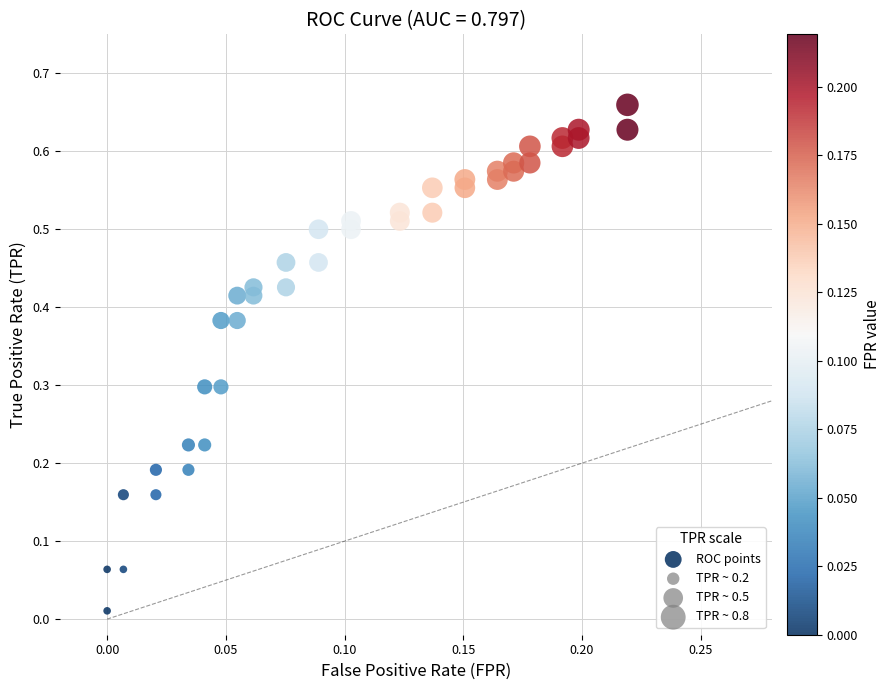

How many data points are displayed?

40